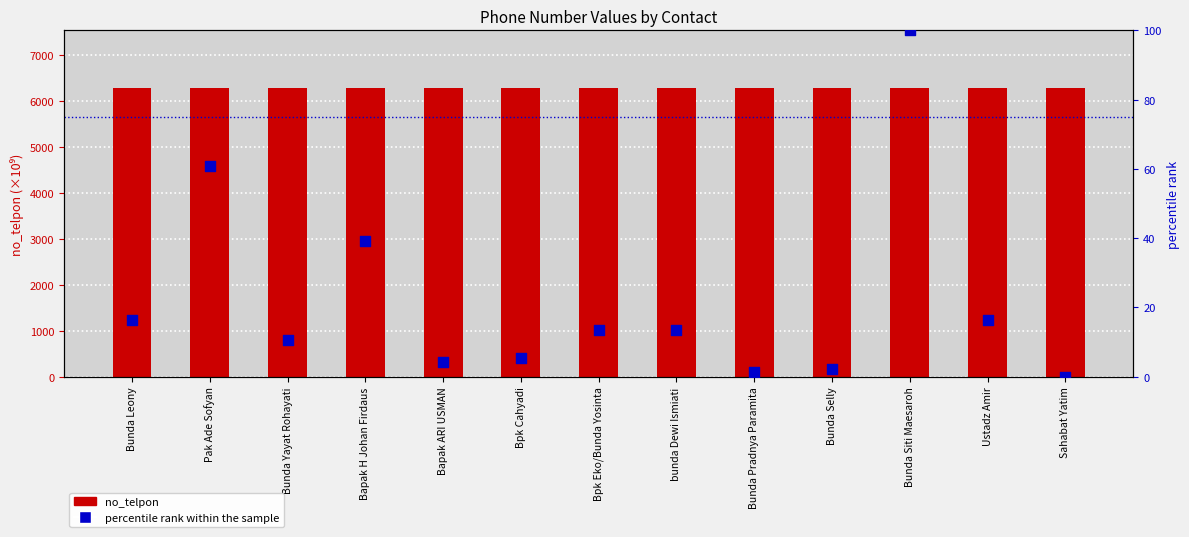

At how many categories does at least one series exceed 2849?

13